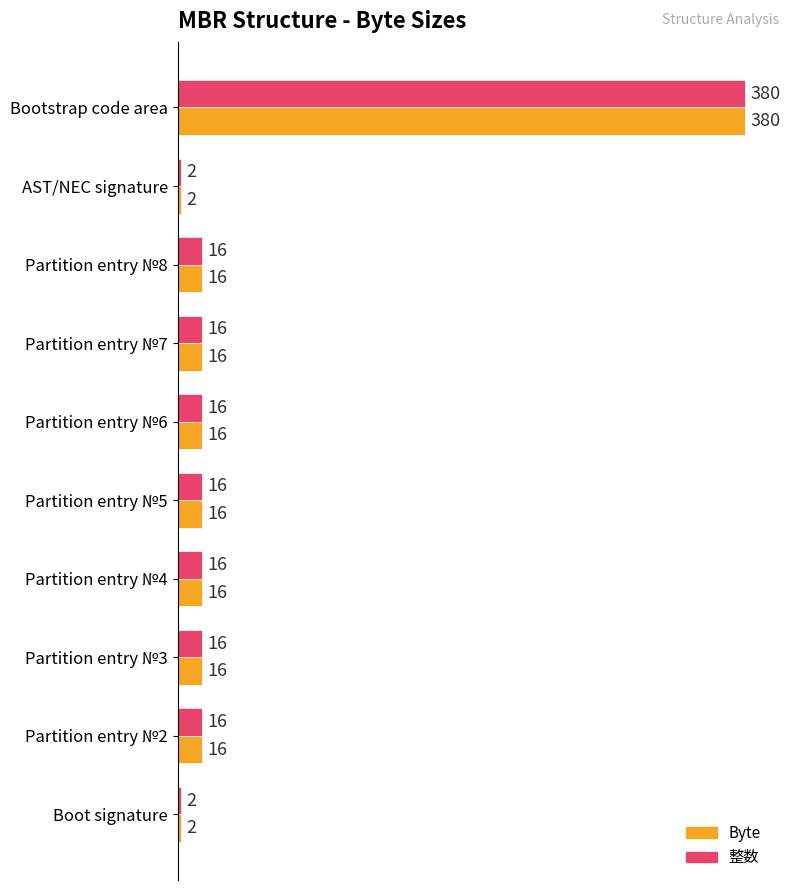

At which label does Byte reach its peak?

Bootstrap code area